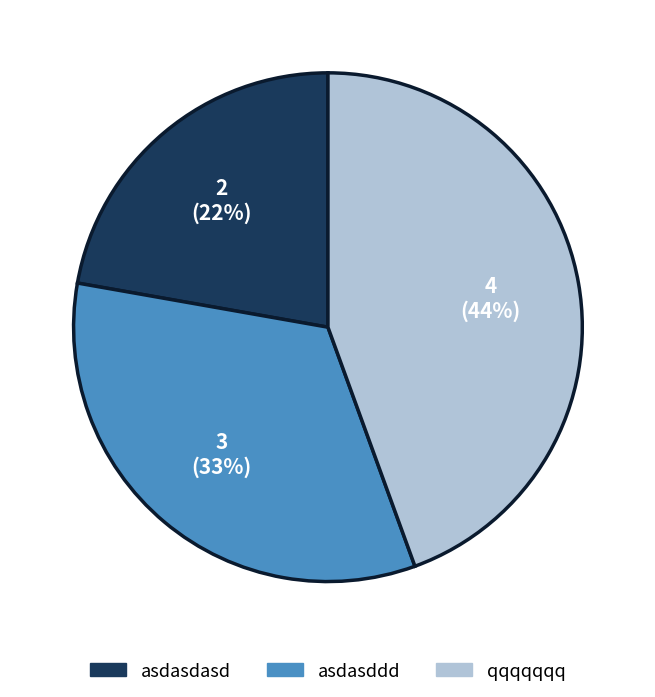

Count the number of slices in the pie.

3